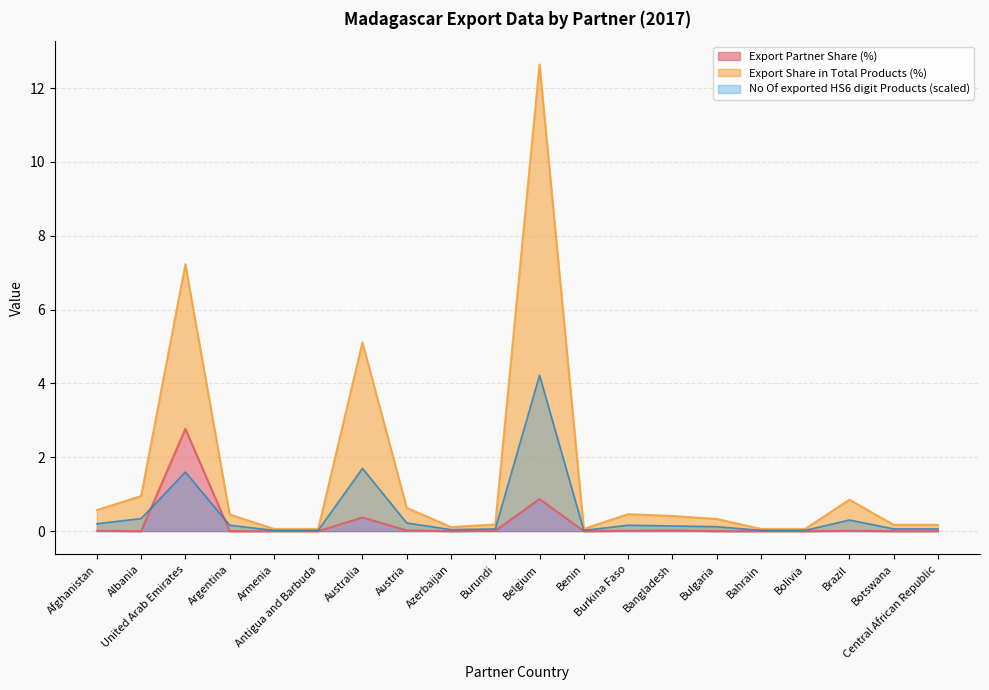

True or false: Export (US$ Thousand) and Export Share in Total Products (%) intersect in this chart.

False